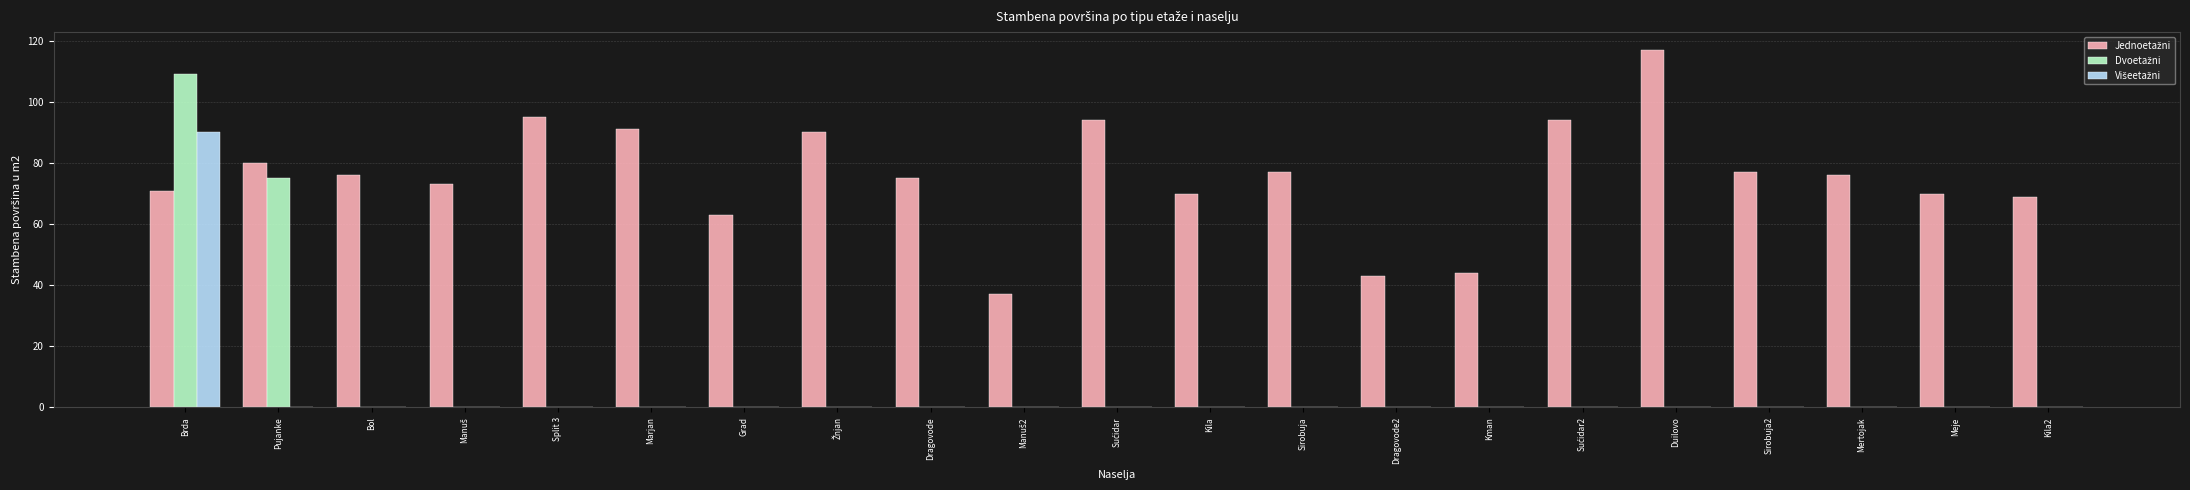

How many categories are shown in the chart?

21